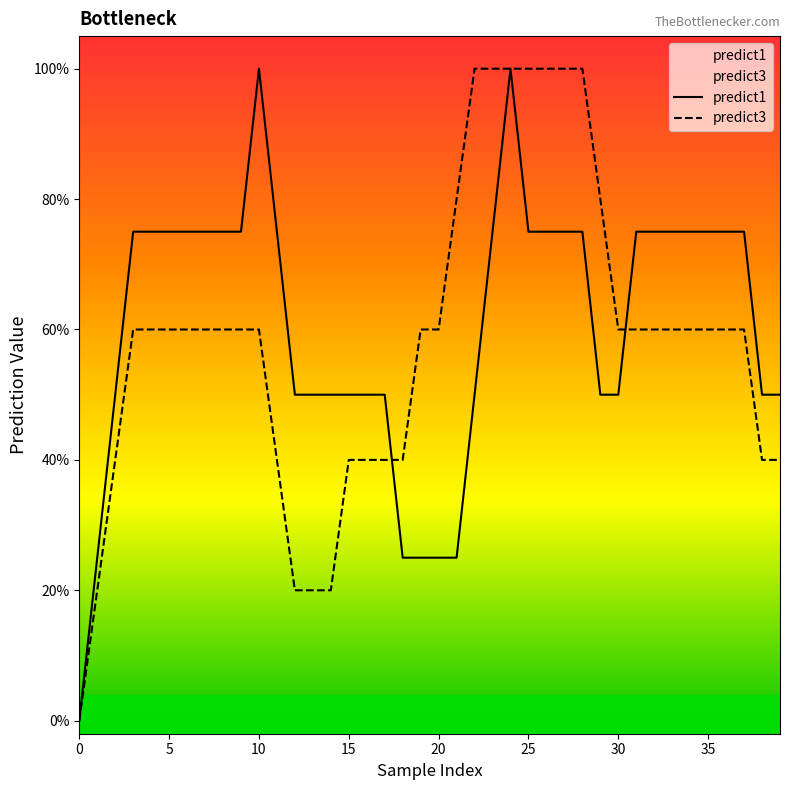

Count the number of data series in this chart.

2